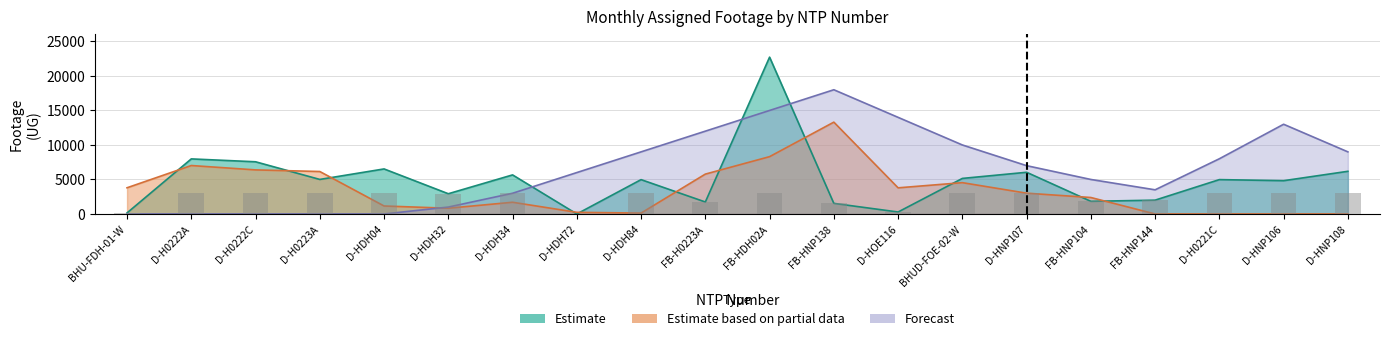

What is the highest value of the Forecast series?

18000